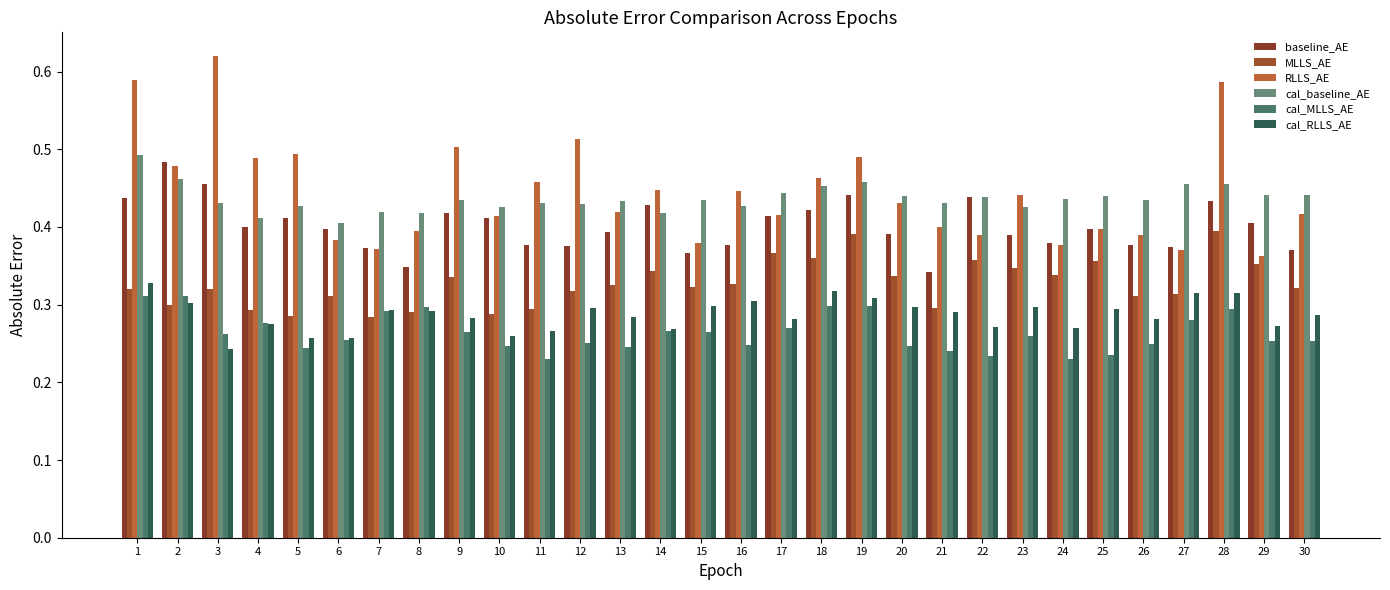

The cal_baseline_AE series shows 0.5 at 18. True or false?

True